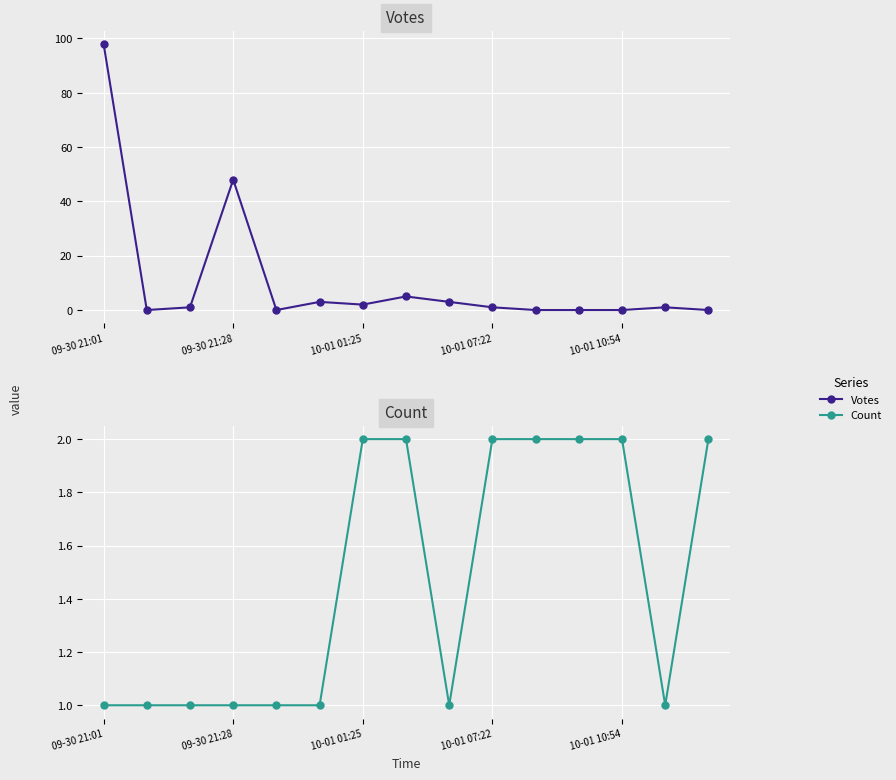

At which label does Count reach its minimum?

09-30 21:01